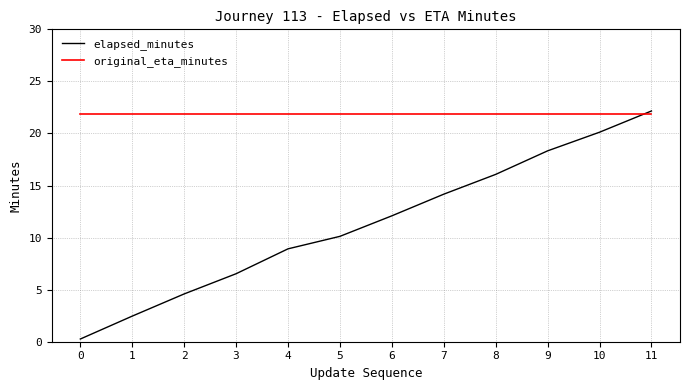

Count the number of data series in this chart.

2